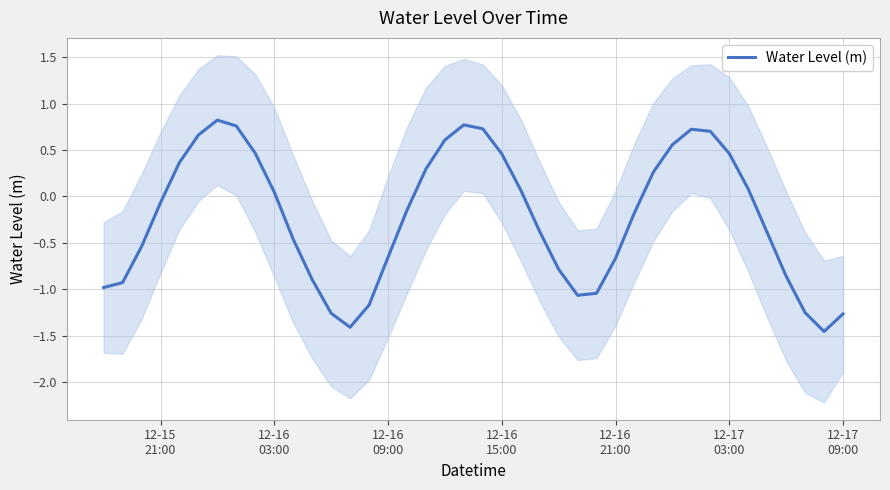

True or false: there are more than 1 points higher than both neighbors.

True